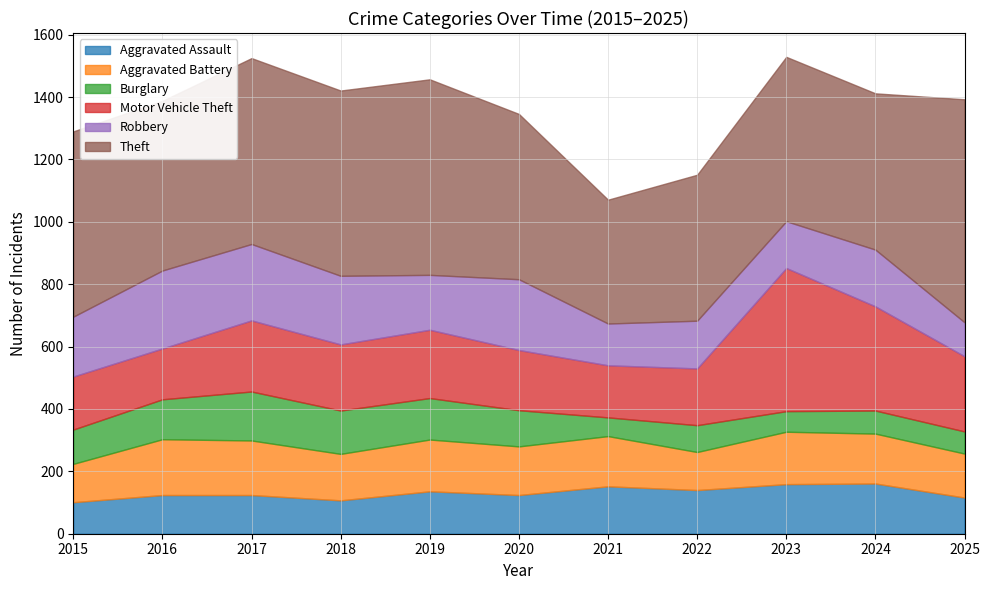

Which category has the highest value across all series?

2025